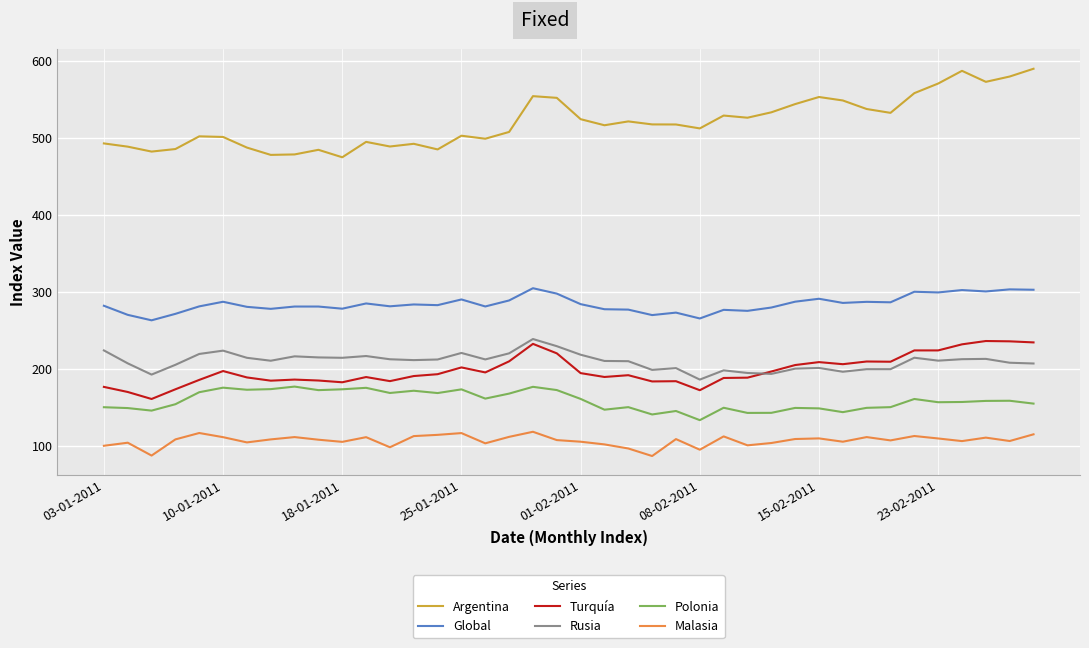

True or false: Turquía and Rusia intersect in this chart.

True